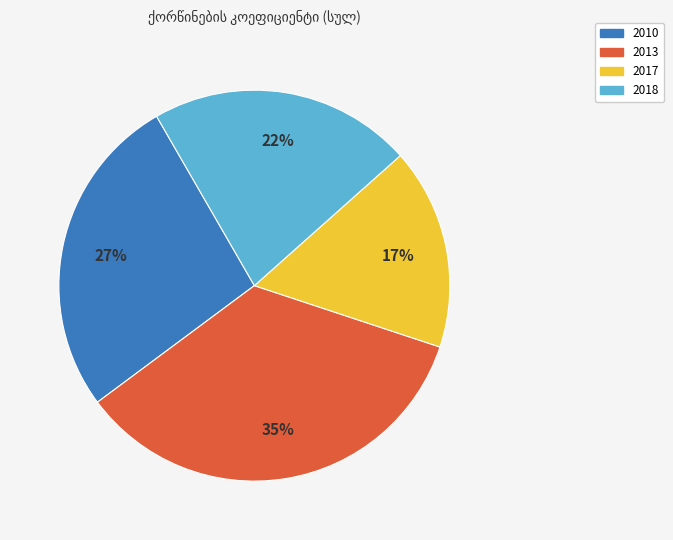

Is there a majority slice in this chart?

No